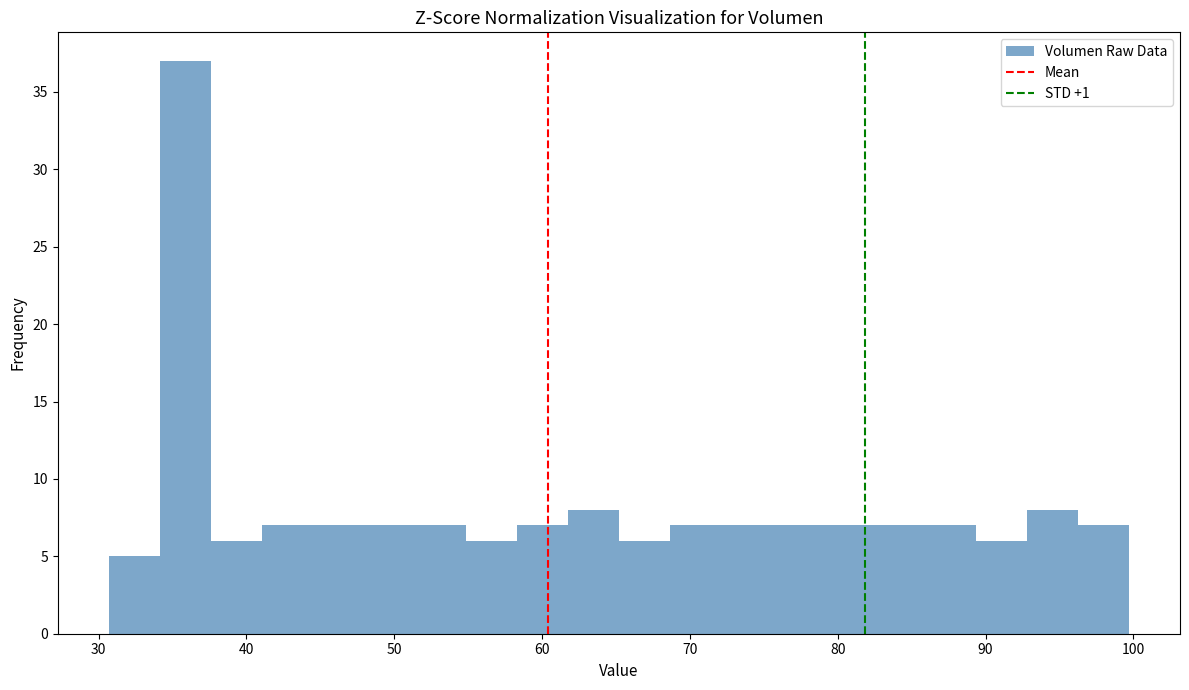

Around what value on the x-axis is the tallest bar? Give the approximate position of its centre, as read against the axis.

36